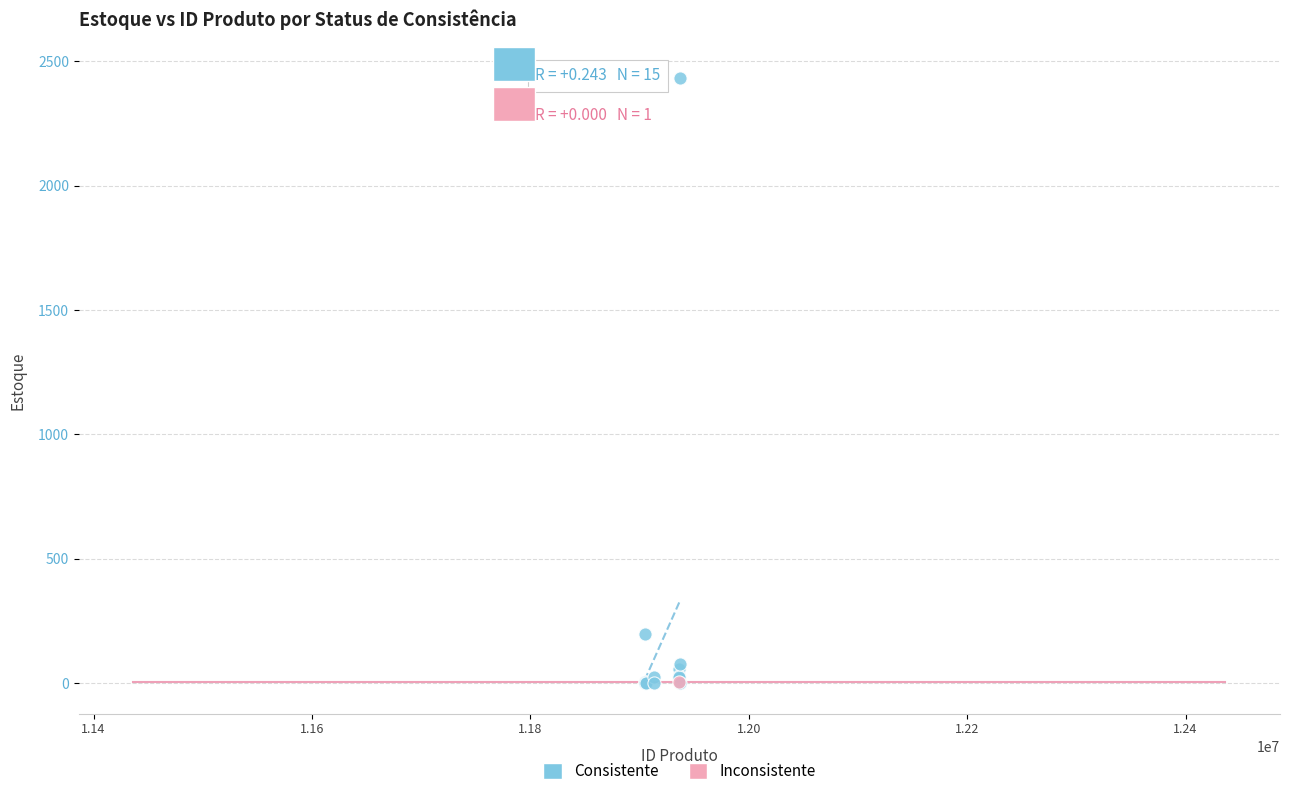

What are all the series names shown in the legend?

Consistente, Inconsistente